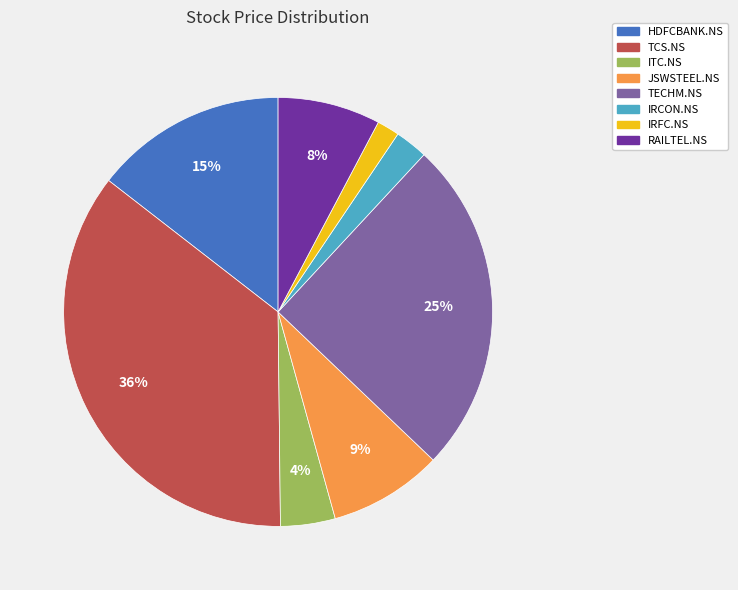

True or false: HDFCBANK.NS accounts for 15% of the total.

True